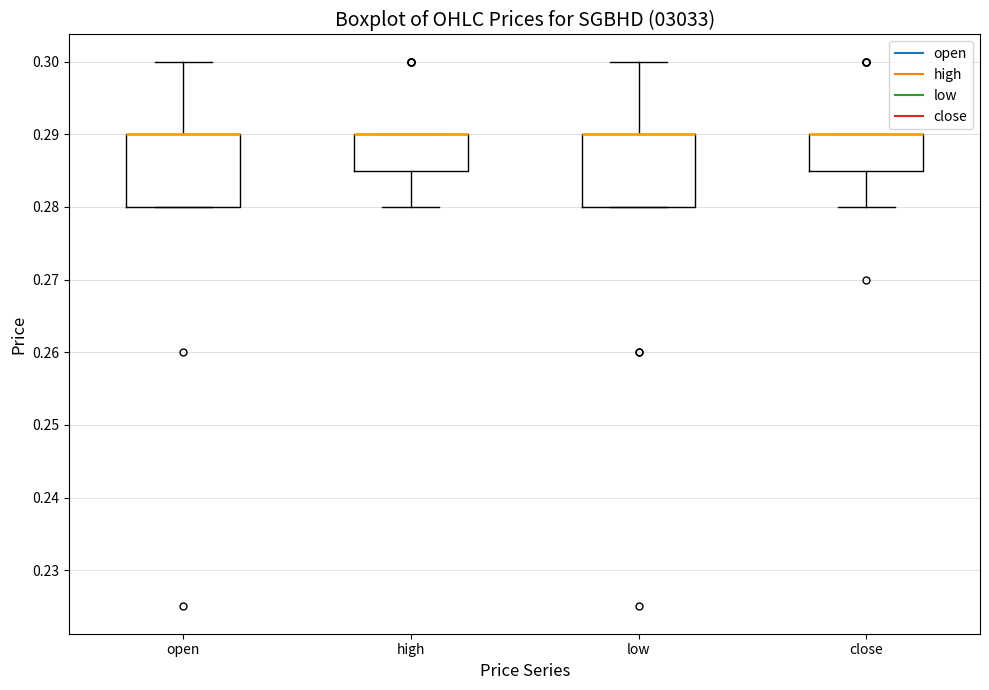

Where is the lower edge of the box for close on the y-axis? The values are not printed on the chart, so give them approximately, as read against the axis.

0.285